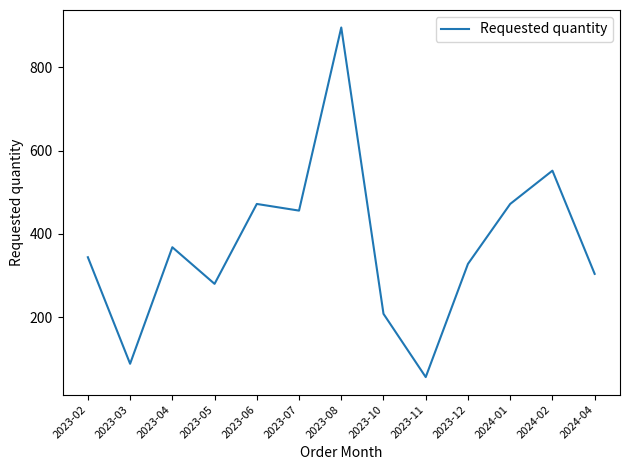

What is the change in value from 2023-06 to 2024-02?

+80